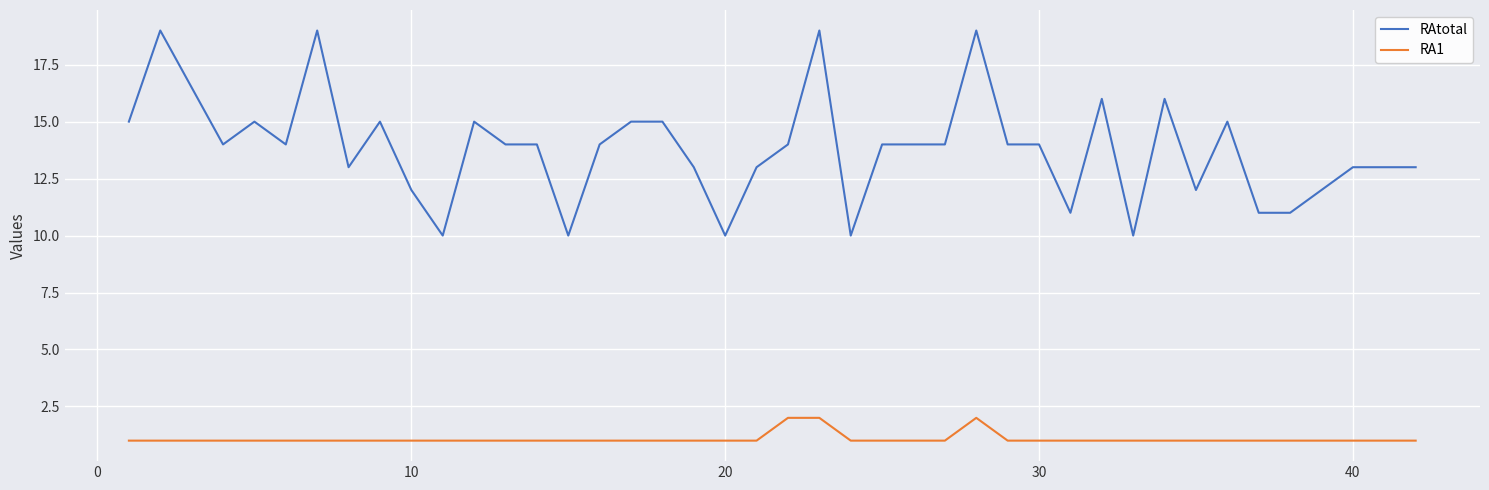

True or false: RAtotal and RA1 cross at least once.

False